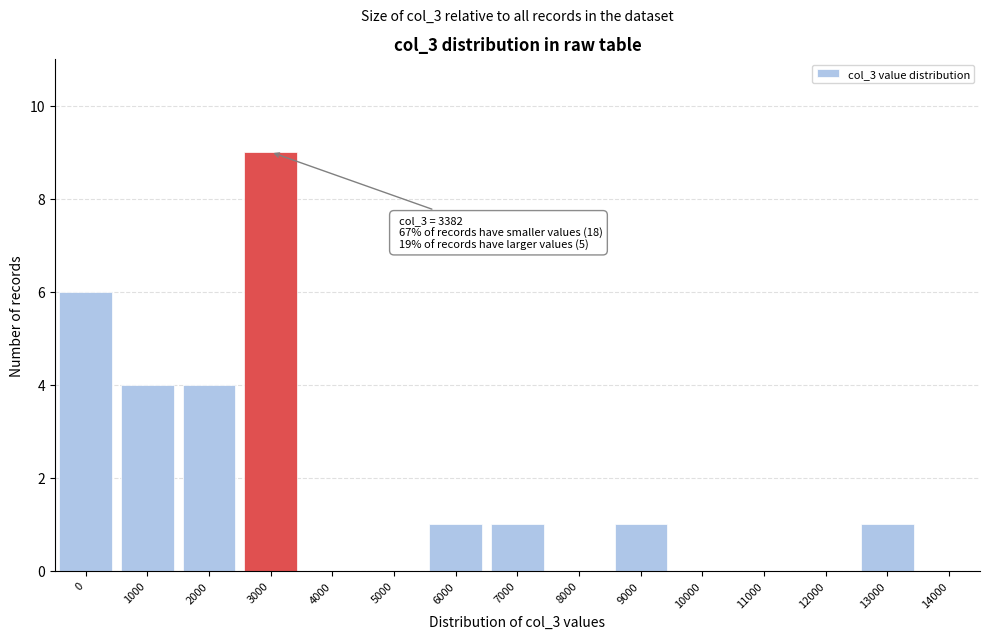

Reading left to right, list all the values displayed in this chart.

0=6	1000=4	2000=4	3000=9	4000=0	5000=0	6000=1	7000=1	8000=0	9000=1	10000=0	11000=0	12000=0	13000=1	14000=0